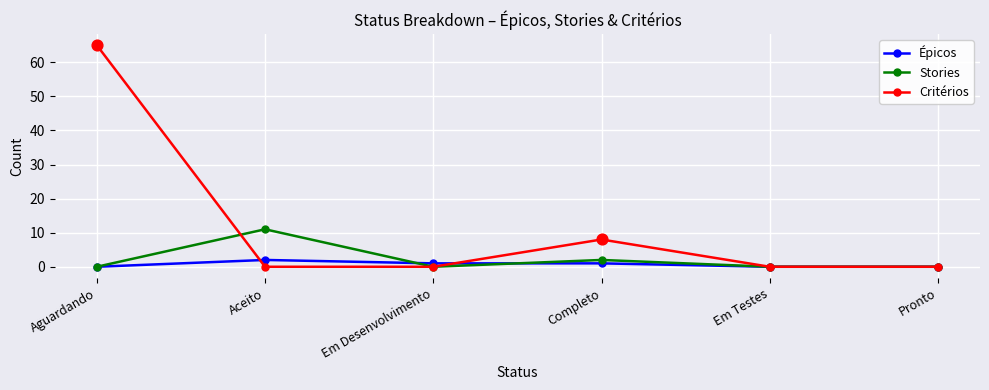

Which series has the widest spread of values?

Critérios